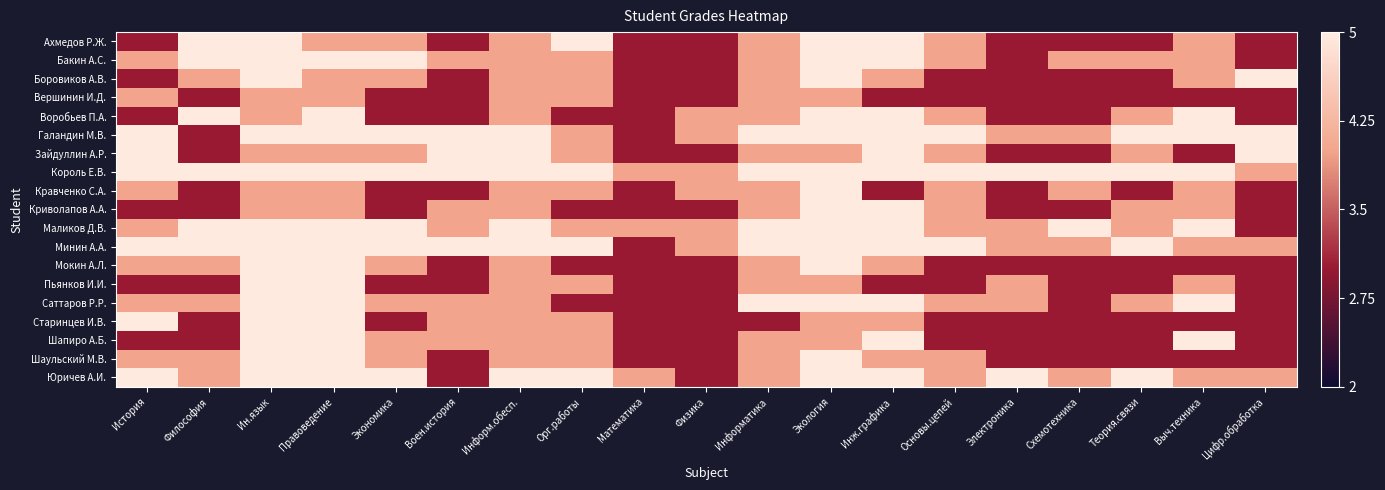

Which series changed the most between Правоведение and Экология?

Ахмедов Р.Ж.